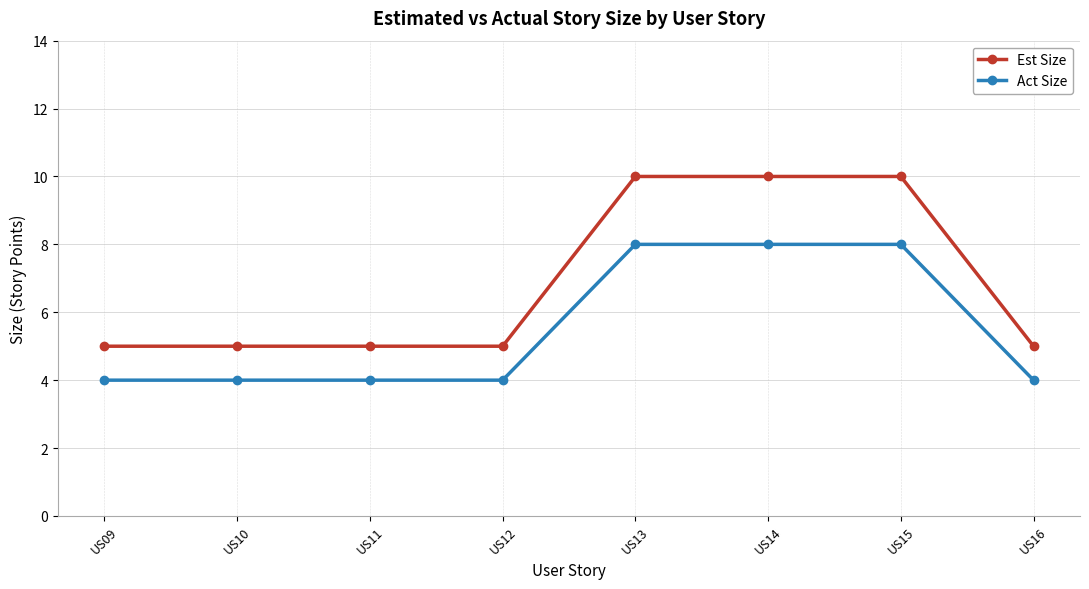

What is the average value of the Act Size series?

6